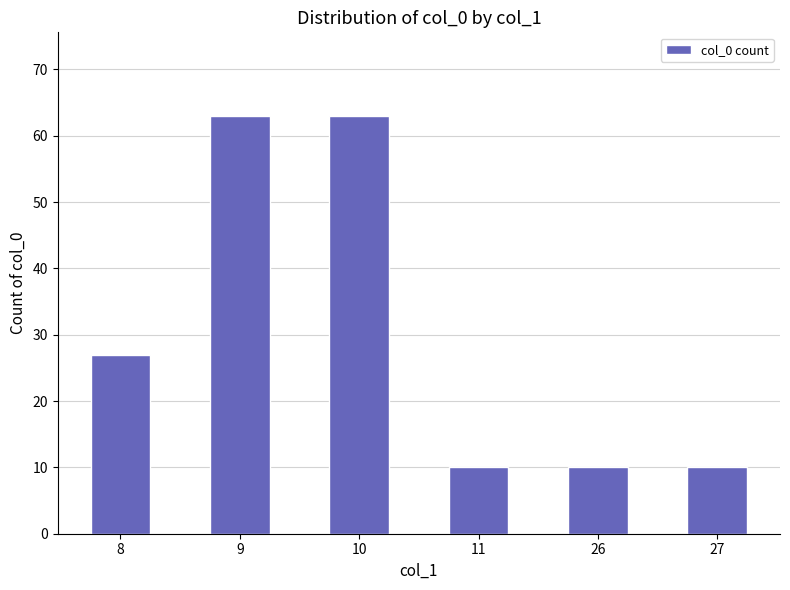

What is the approximate value at 10?

63